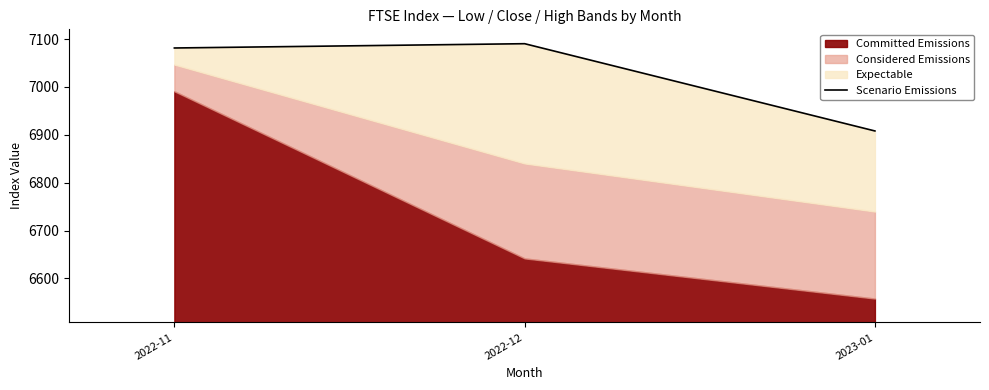

How many values are below 7081?

1